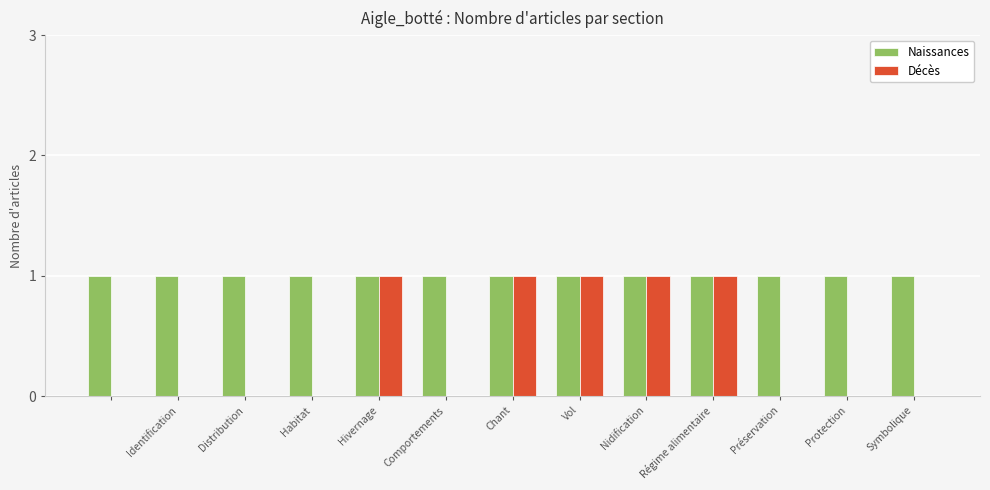

Which series has the largest total across all categories?

Naissances